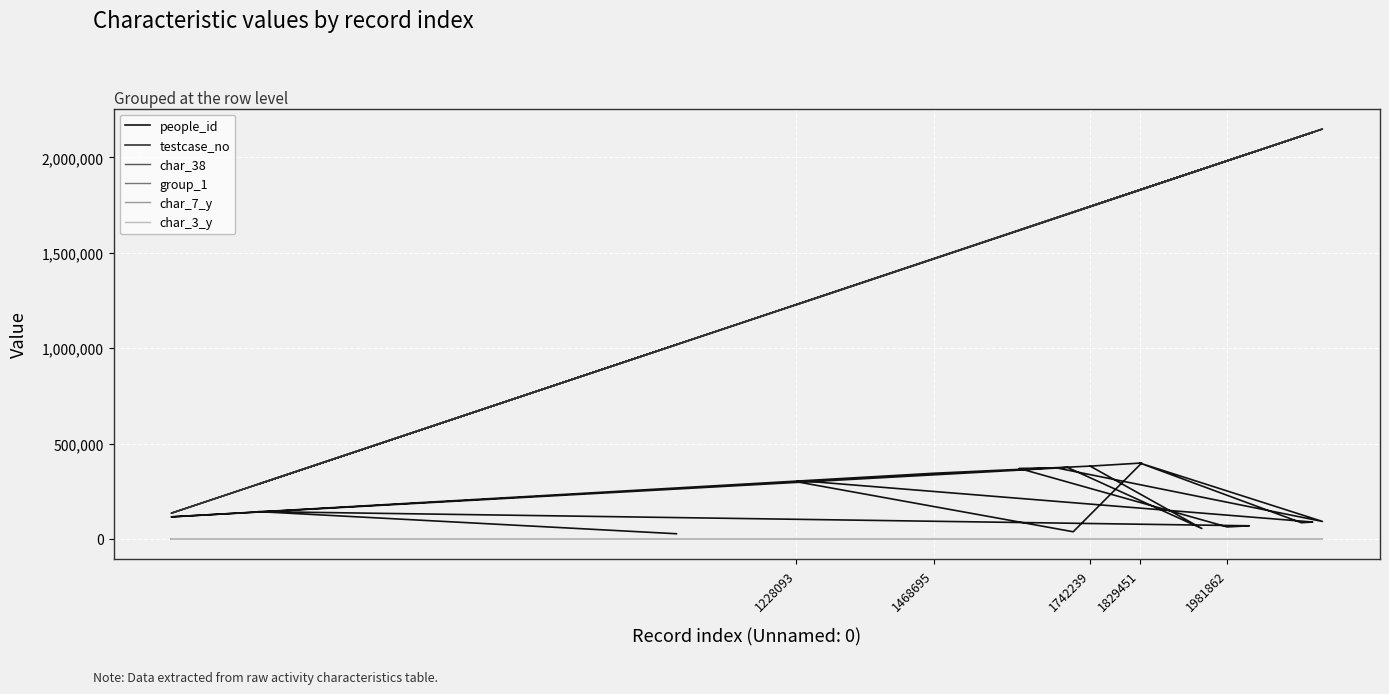

True or false: people_id and group_1 cross at least once.

False